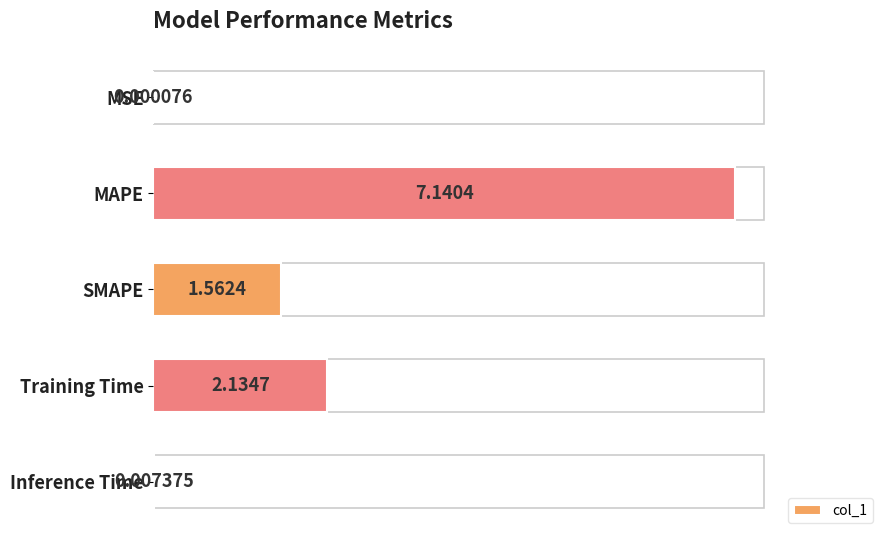

What is the sum of all values?

10.8